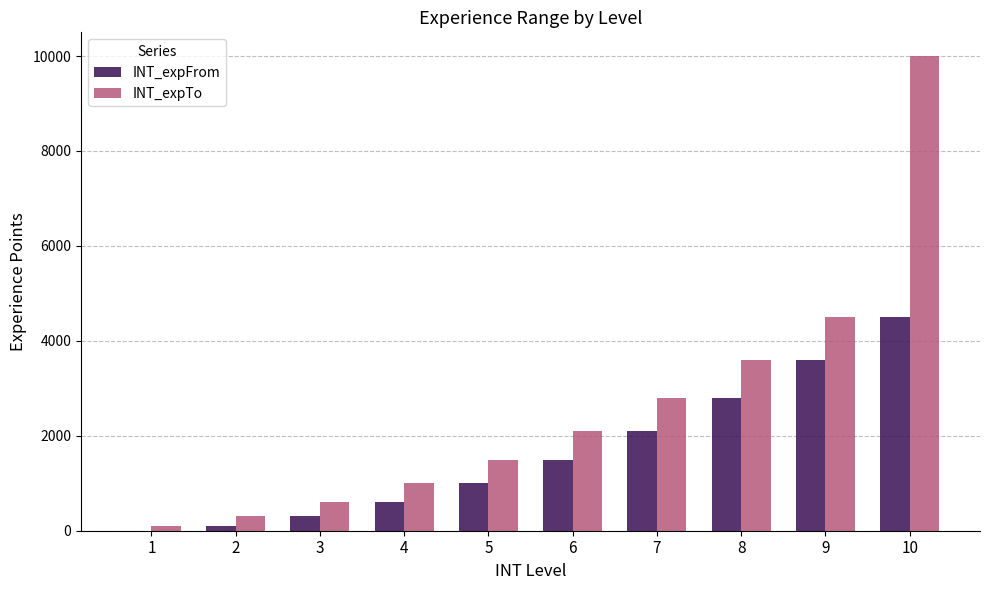

What is the sum of the INT_expTo values at 9 and 1?

4600